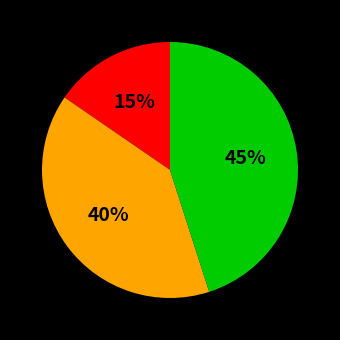

To the nearest percent, what is the average slice percentage?

33%